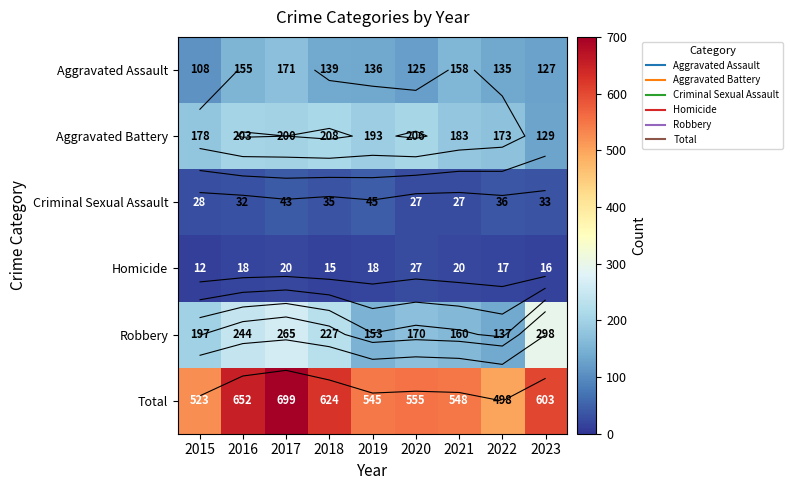

Which series has the widest spread of values?

Total